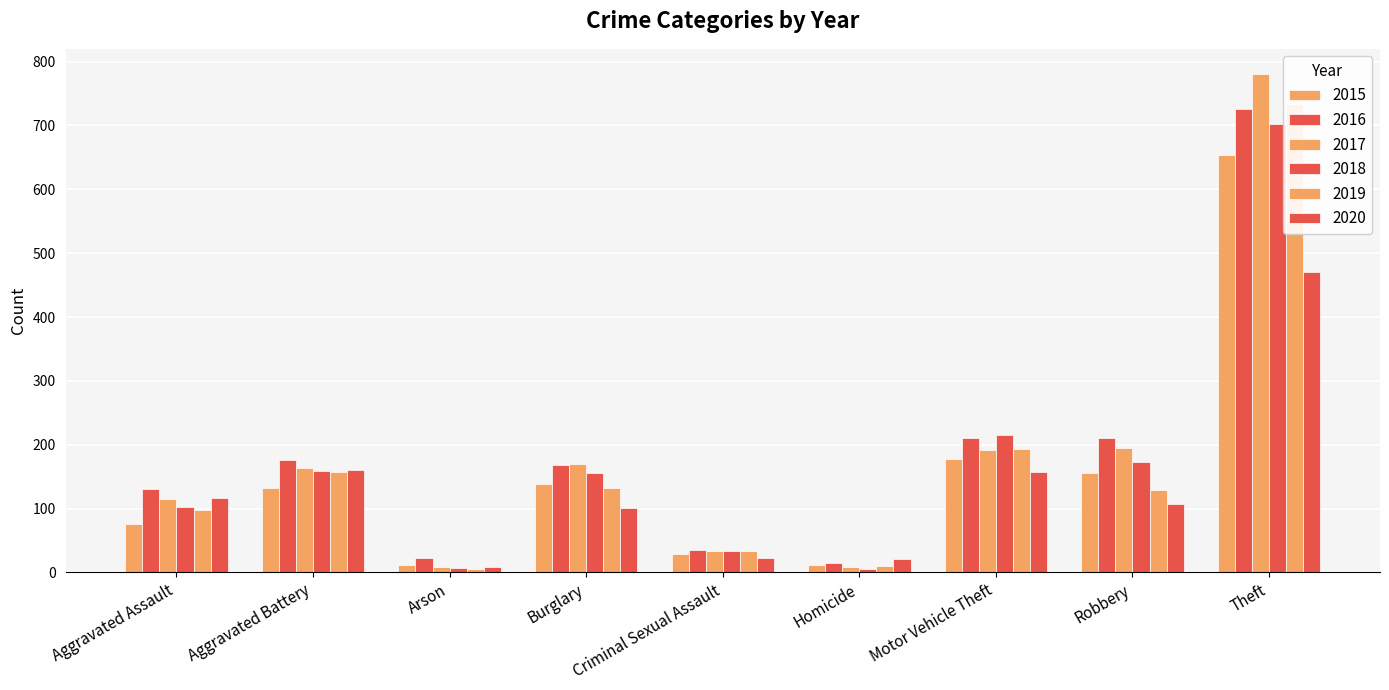

How many data points in 2017 are less than 164?

4